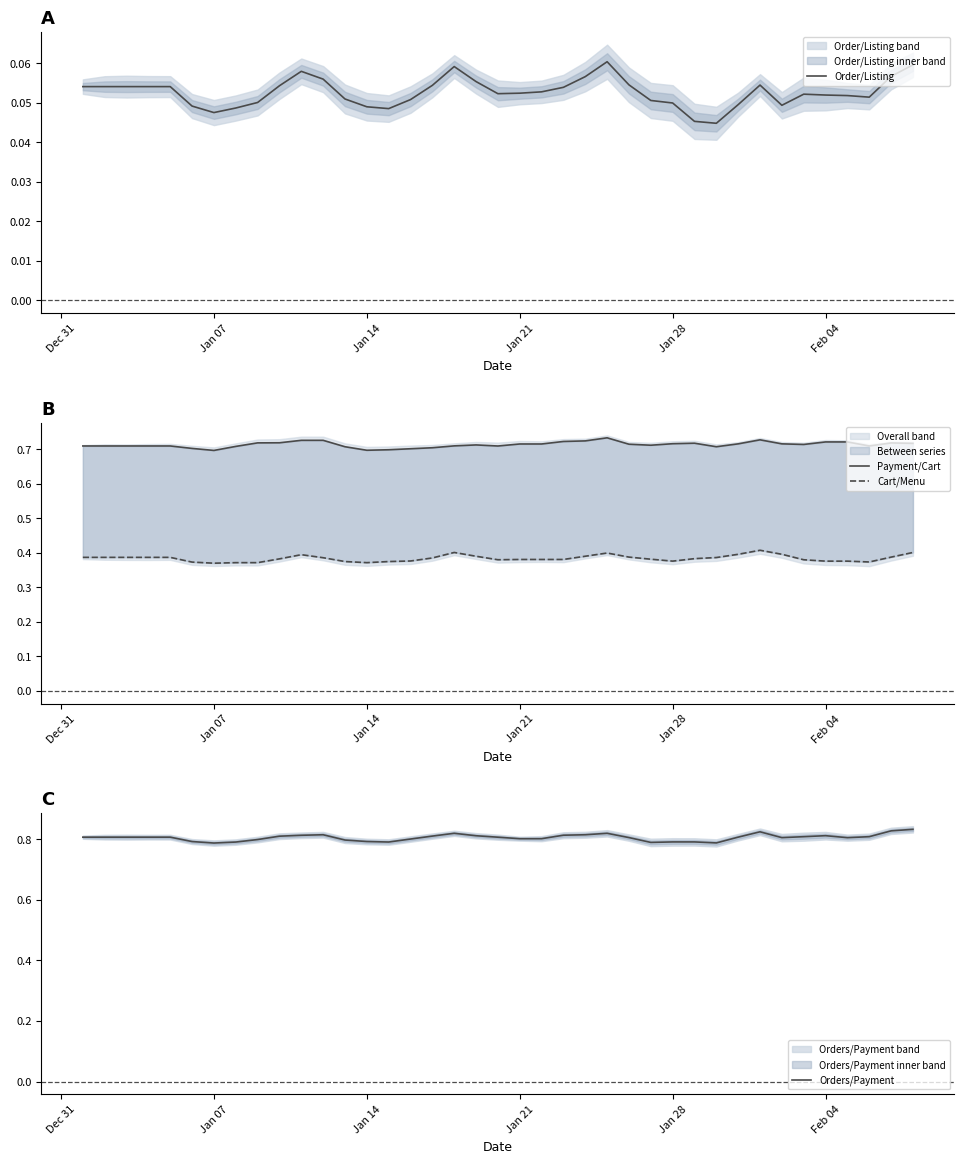

What are all the series names shown in the legend?

Order/Listing, Payment/Cart, Cart/Menu, Orders/Payment